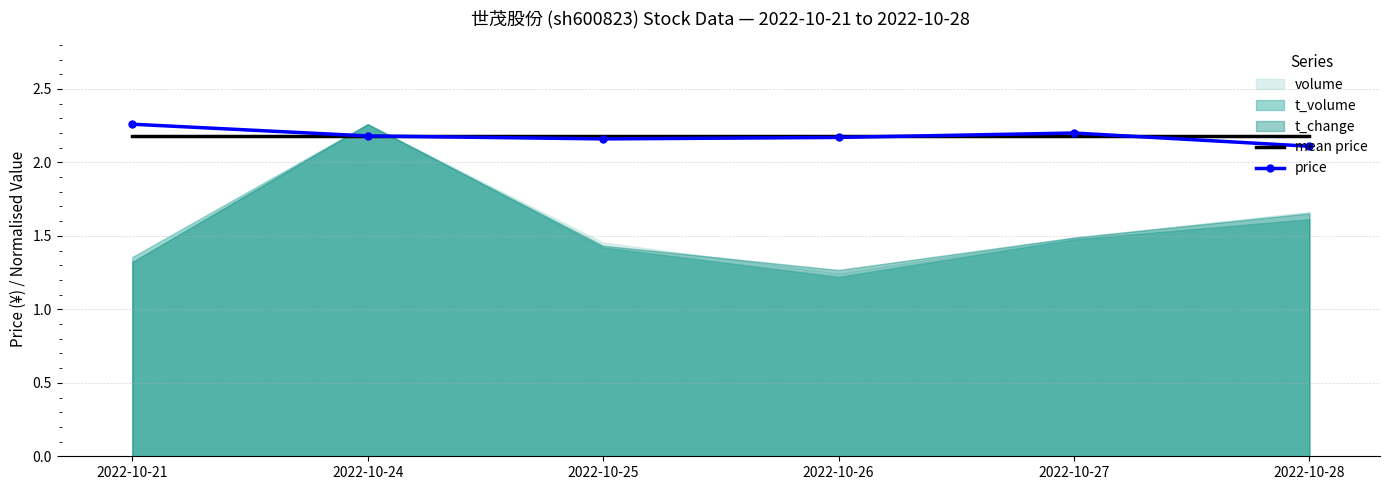

The mean price series shows 0.6 at 2022-10-27. True or false?

False